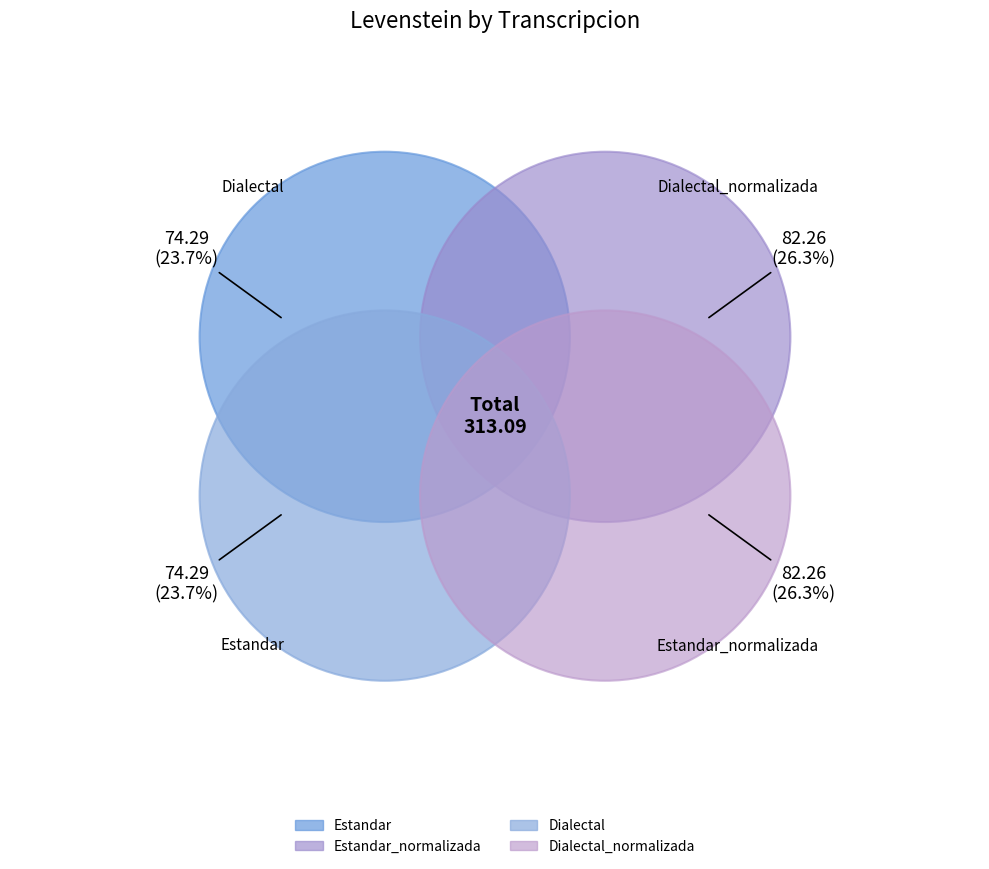

Is there any slice that represents more than half of the pie?

No